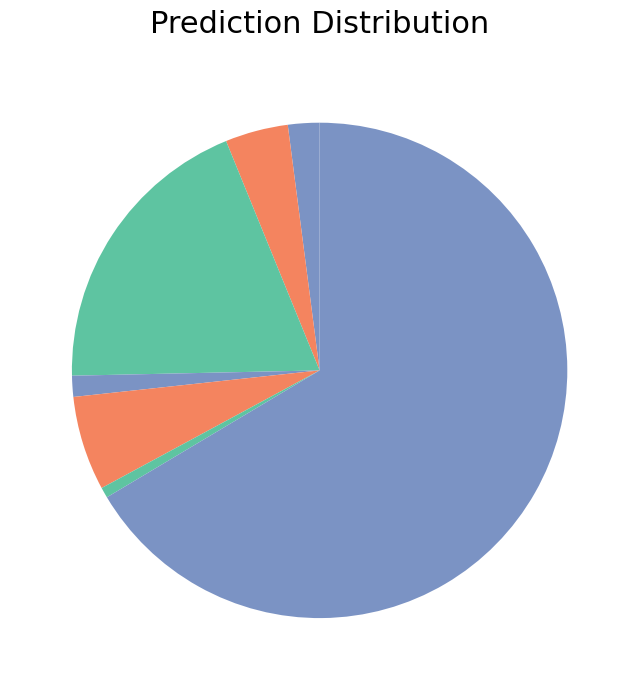

Which slice is the largest?

Theft